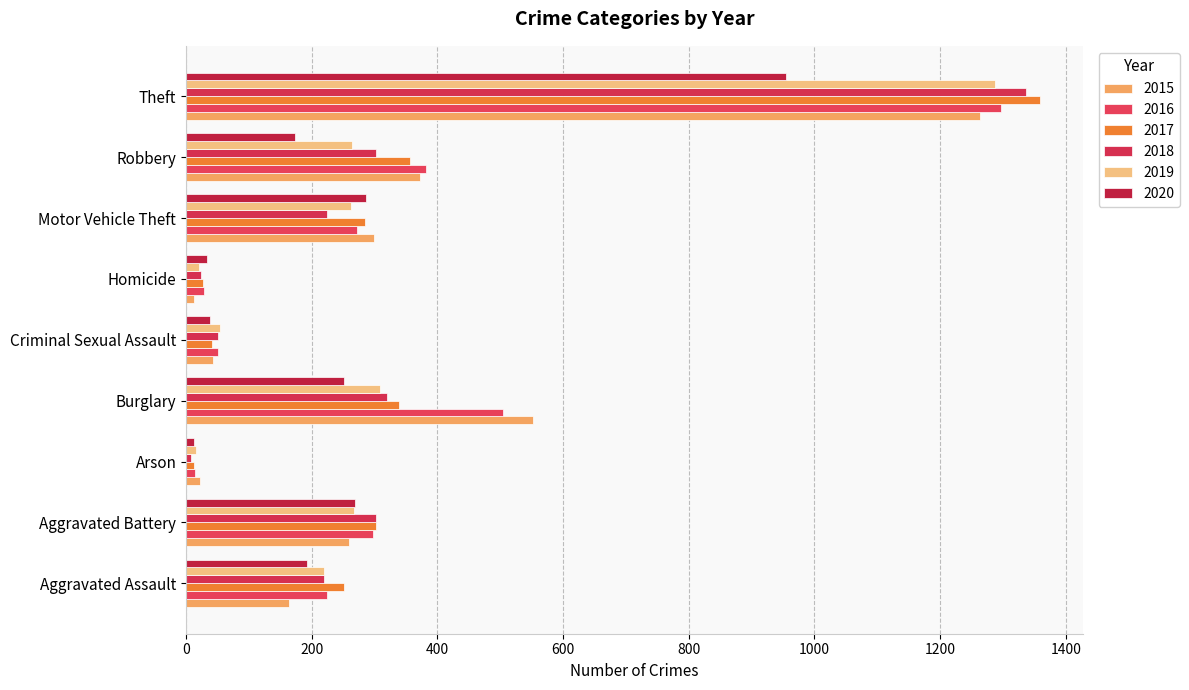

What is the sum of the 2020 values at Motor Vehicle Theft and Homicide?

321